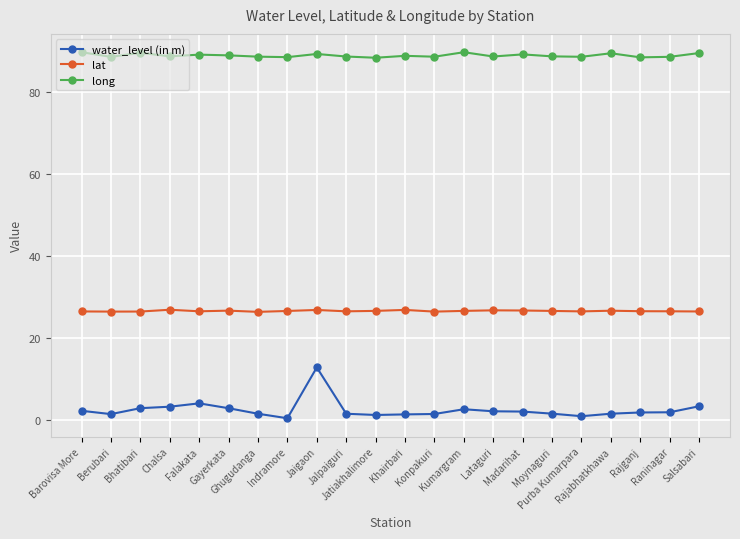

True or false: long and lat cross at least once.

False